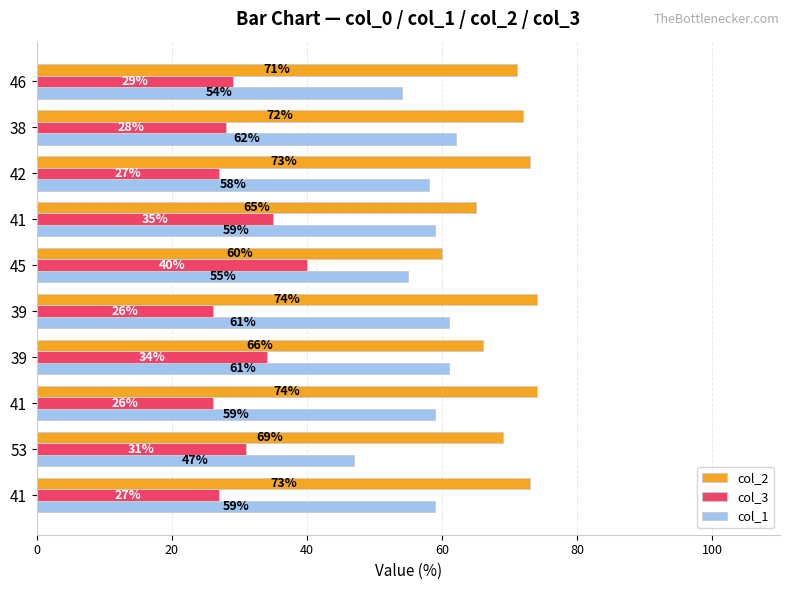

Count the number of categories in the chart.

10